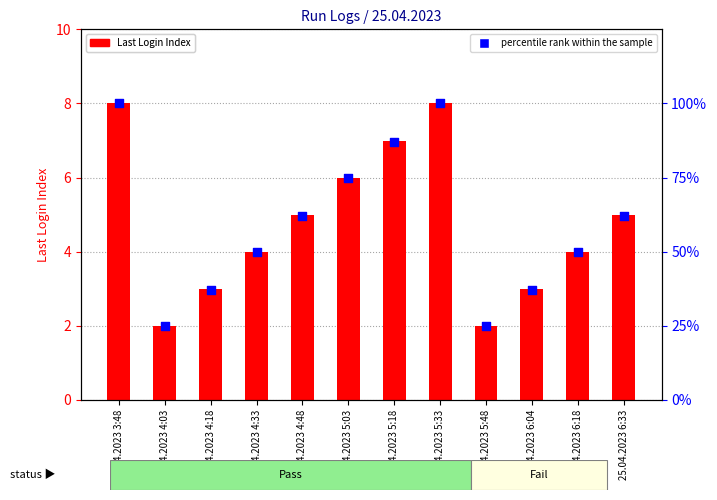

Is the value of Last Login Index at 25.04.2023 3:48 greater than the value of percentile rank within the sample at 25.04.2023 3:48?

No